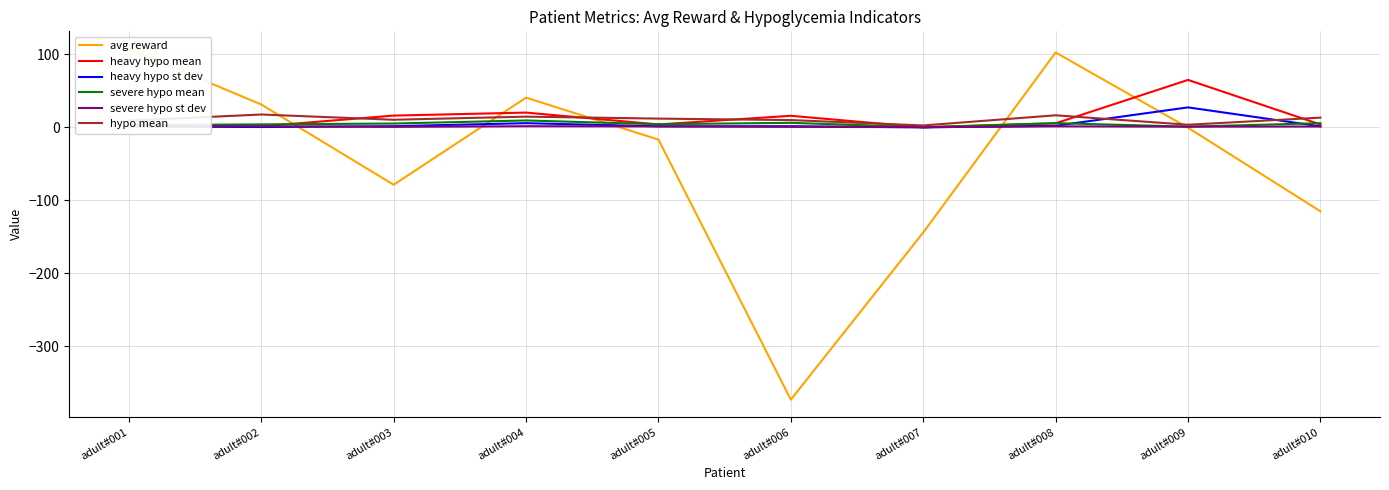

What are all the series names shown in the legend?

avg reward, heavy hypo mean, heavy hypo st dev, severe hypo mean, severe hypo st dev, hypo mean